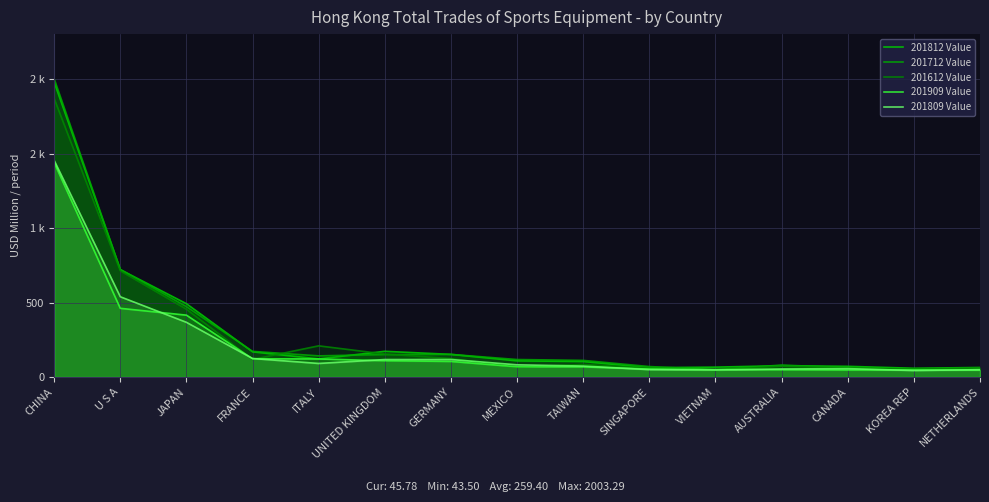

Is it true that 201909 Value equals 50.2 at VIETNAM?

True